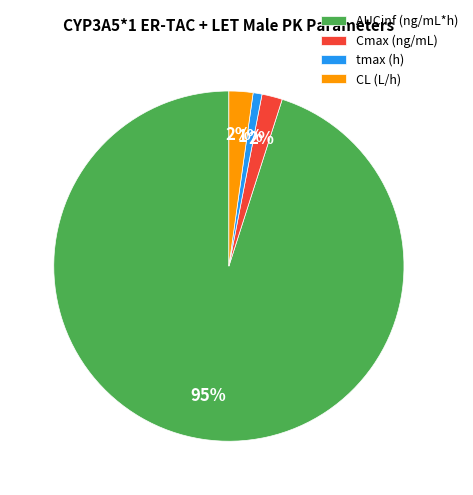

To the nearest percent, what percentage of the pie is tmax (h)?

1%